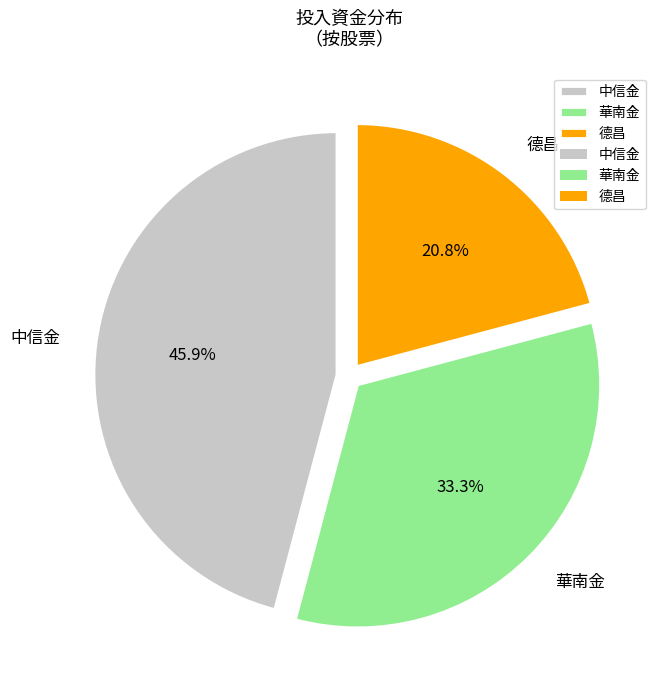

Between 德昌 and 華南金, which is larger?

華南金